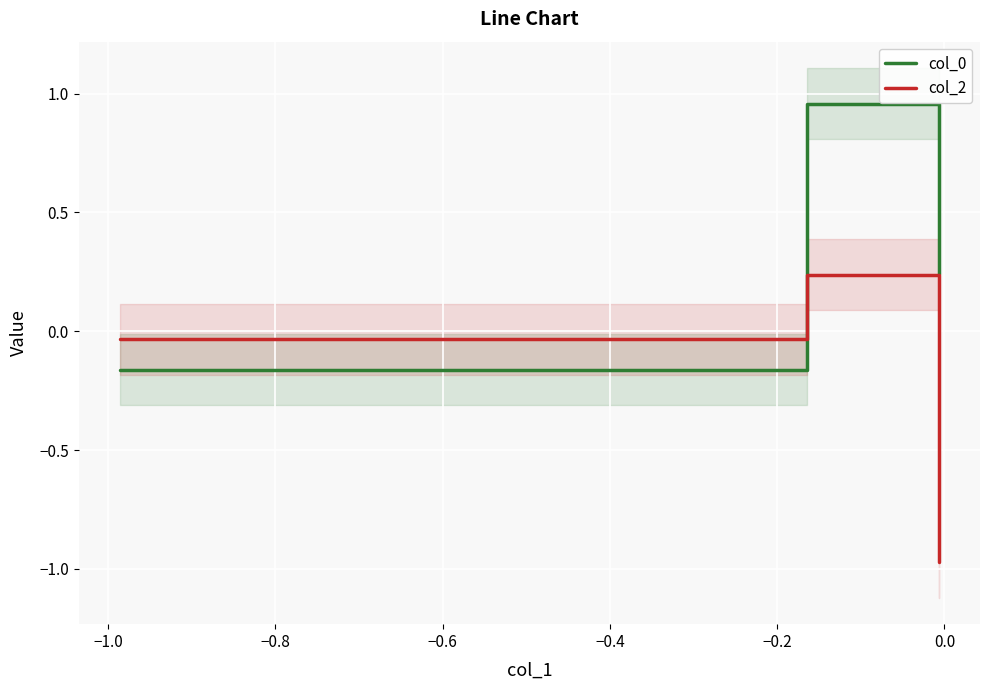

How many values in col_0 are above zero?

2